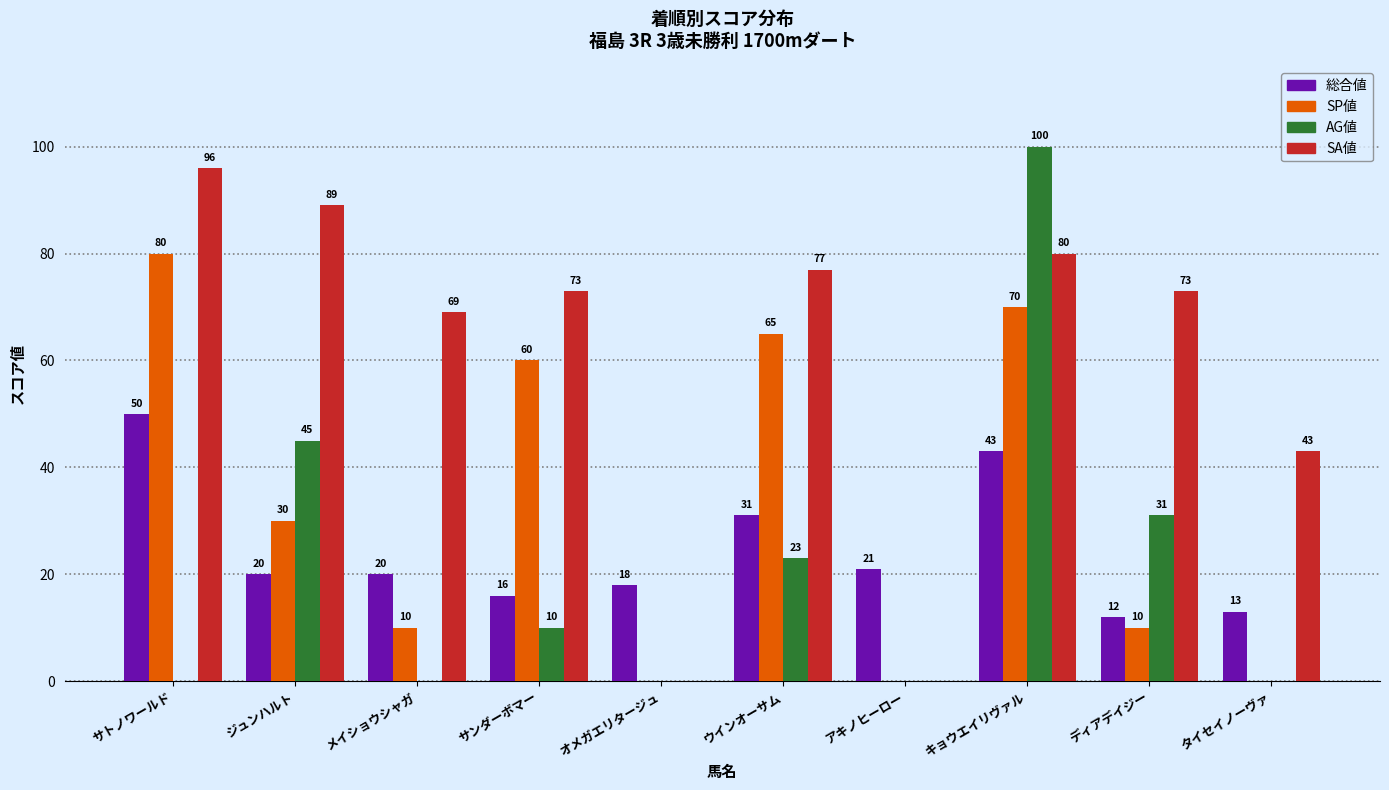

The value of AG値 at ディアデイジー is 31. True or false?

True